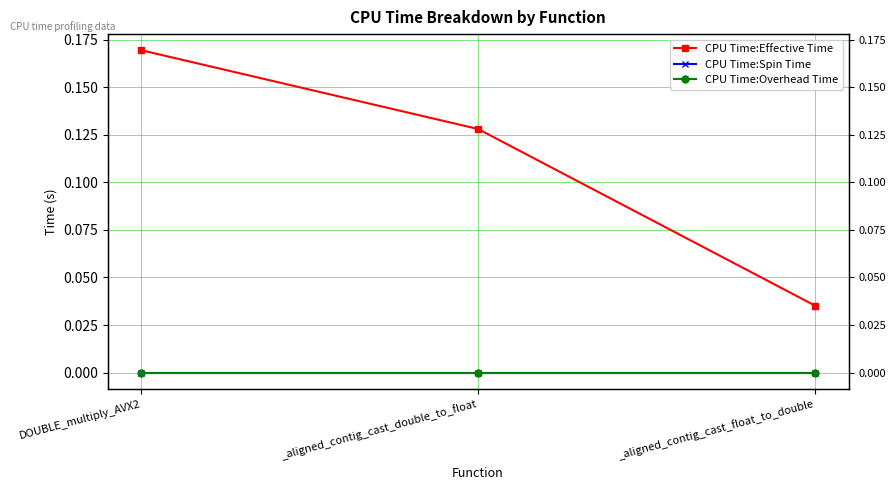

Reading left to right, extract all data points from this chart.

CPU Time:Effective Time: DOUBLE_multiply_AVX2=0.2	_aligned_contig_cast_double_to_float=0.1	_aligned_contig_cast_float_to_double=0.0
CPU Time:Spin Time: DOUBLE_multiply_AVX2=0.0	_aligned_contig_cast_double_to_float=0.0	_aligned_contig_cast_float_to_double=0.0
CPU Time:Overhead Time: DOUBLE_multiply_AVX2=0.0	_aligned_contig_cast_double_to_float=0.0	_aligned_contig_cast_float_to_double=0.0